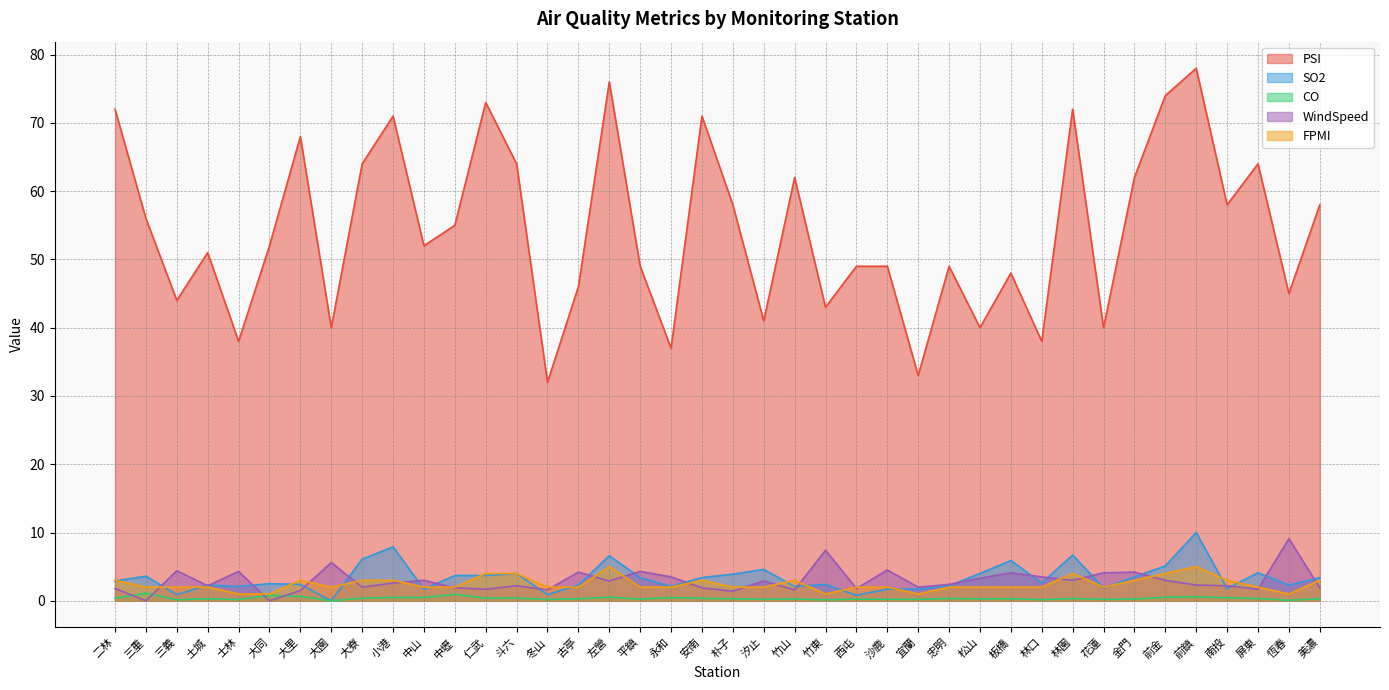

Is the value of CO at 大里 greater than the value of SO2 at 林園?

No